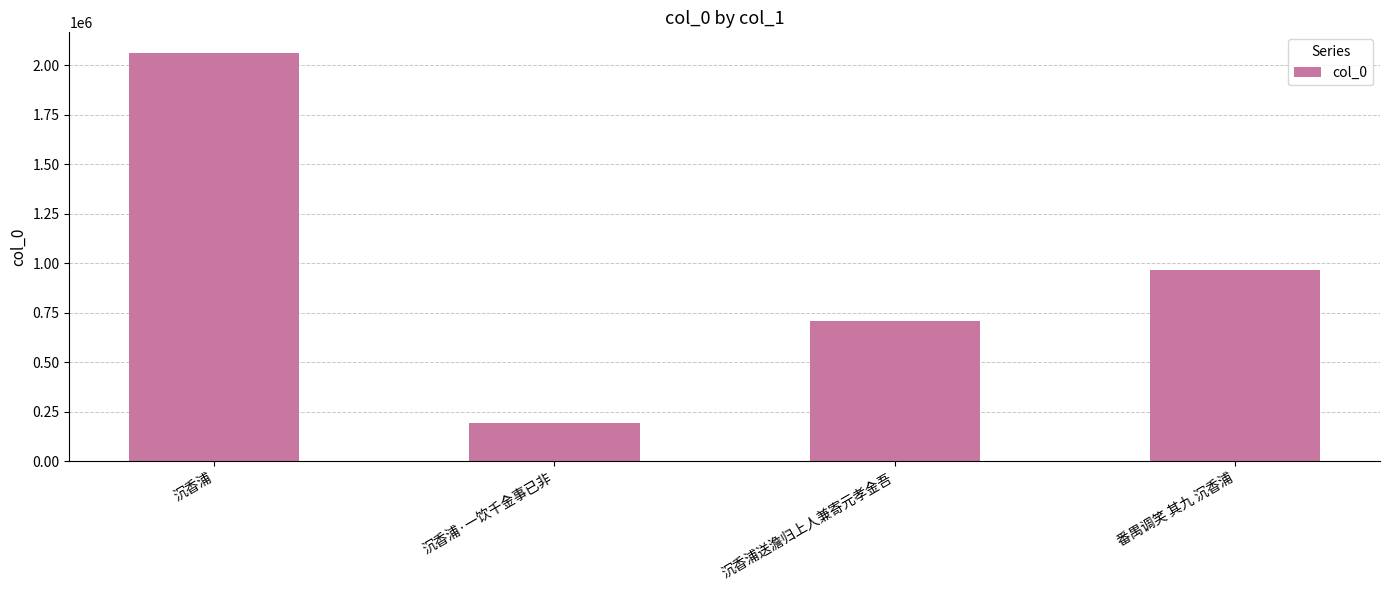

Reading right to left, list all the values displayed in this chart.

番禺调笑 其九 沉香浦=964214	沉香浦送澹归上人兼寄元孝金吾=709658	沉香浦·一饮千金事已非=193894	沉香浦=2063258